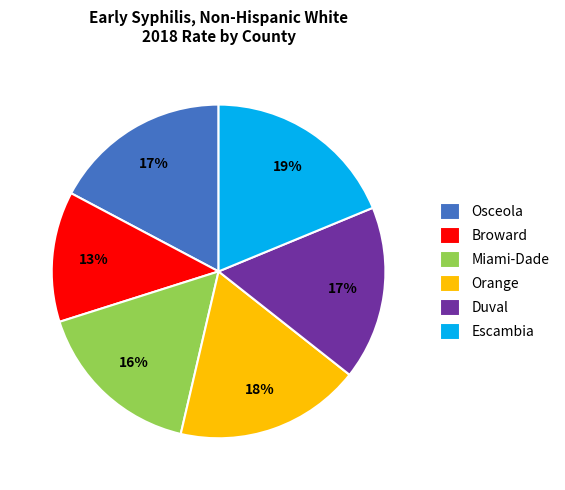

Does Escambia represent more than half of the total?

No